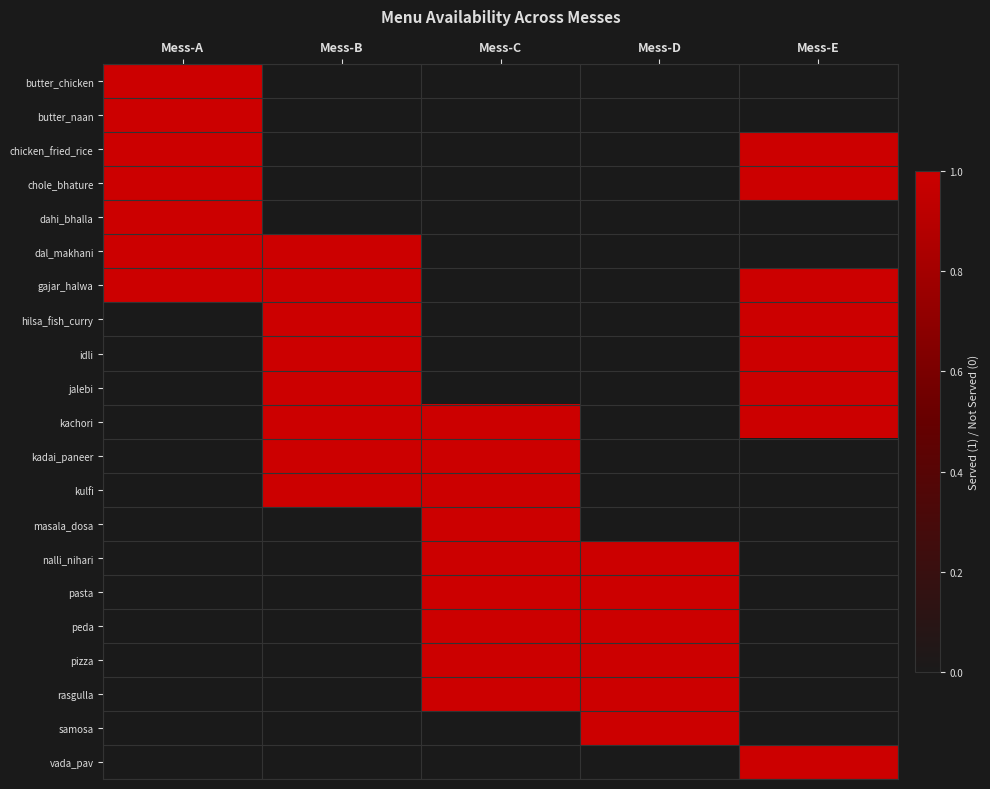

At which category is the sum across all series the highest?

Mess-C